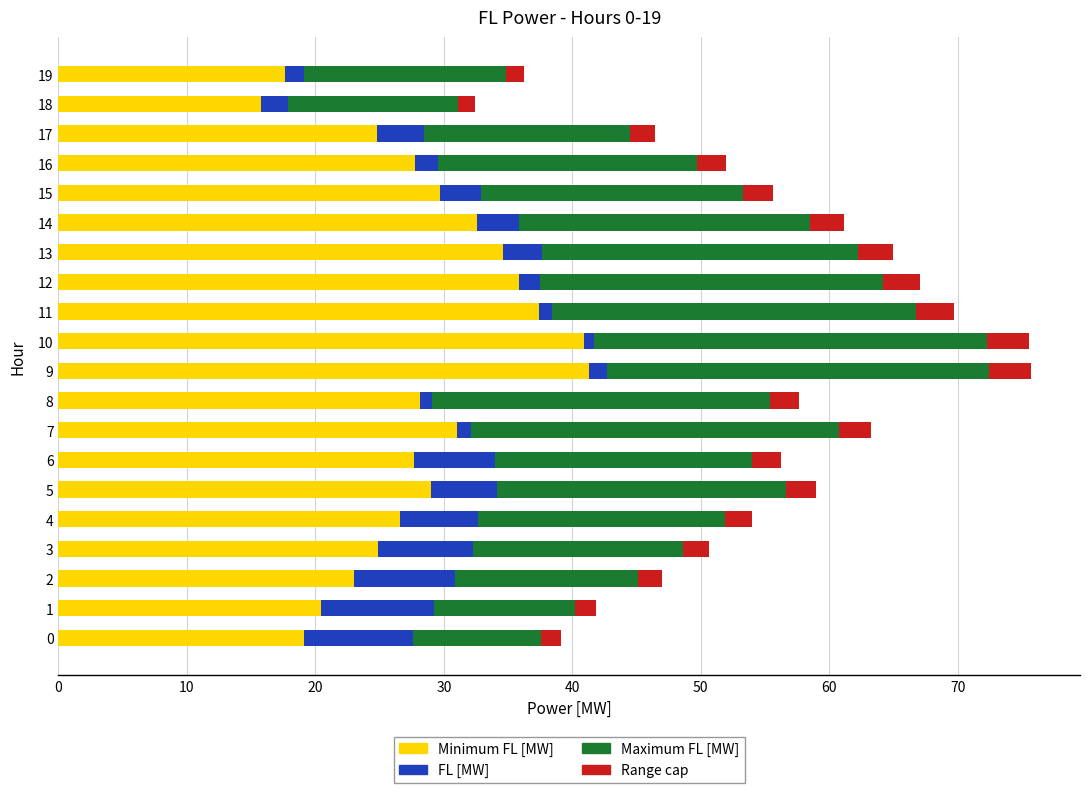

What is the total value across all series at 15?

55.6